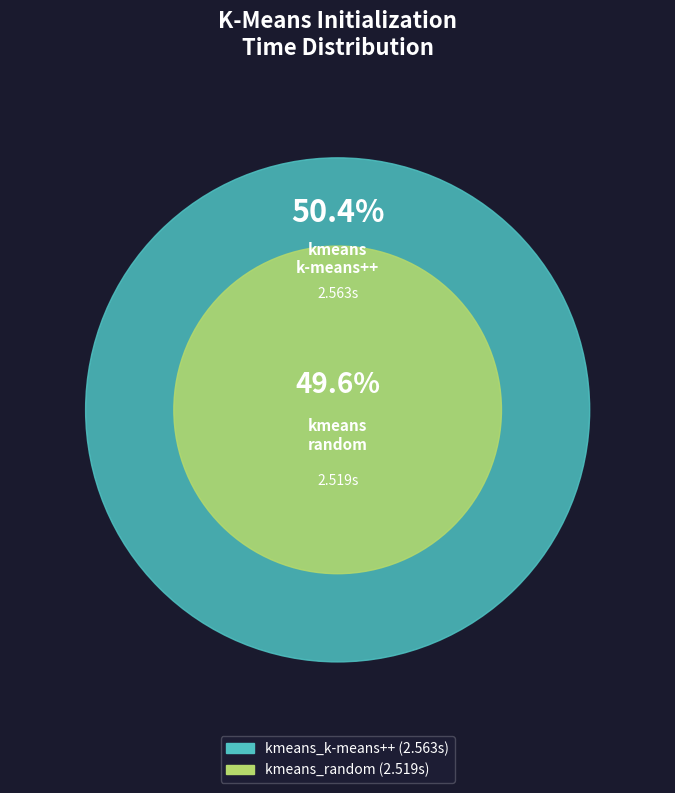

Count the number of slices in the pie.

2